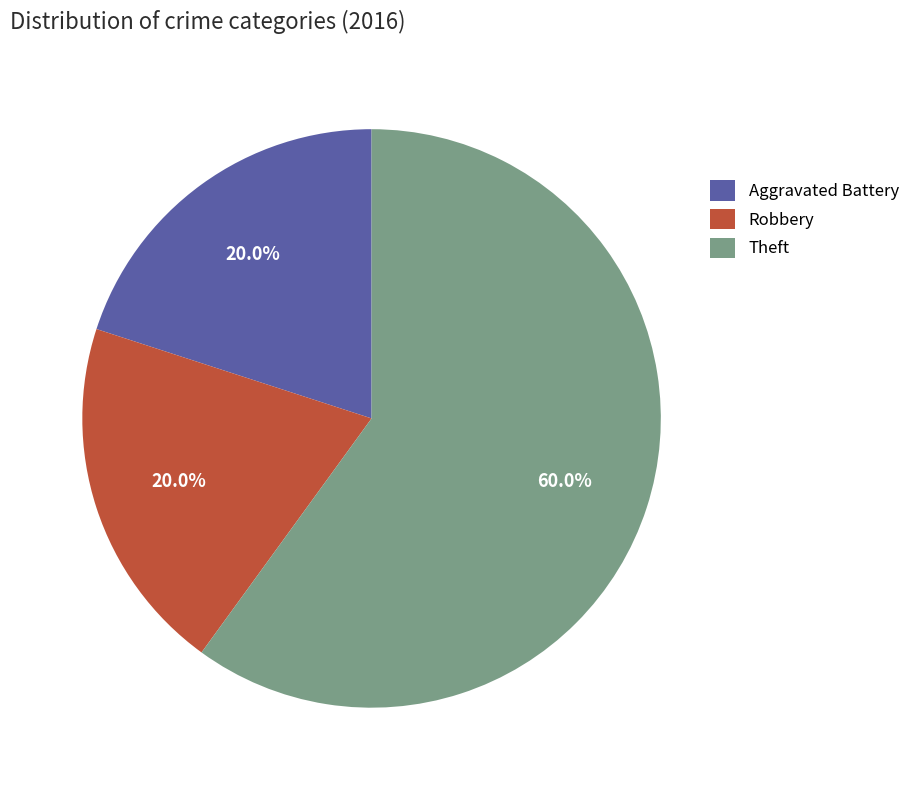

How many segments does this pie chart have?

3